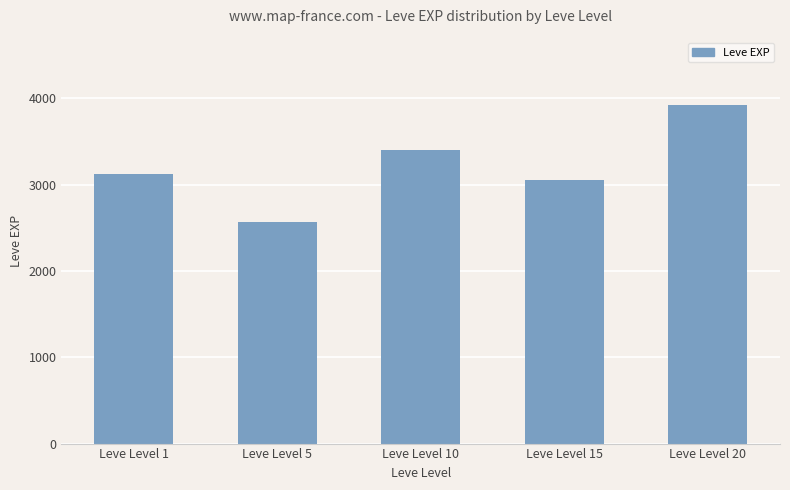

What is the smallest value displayed?

2570